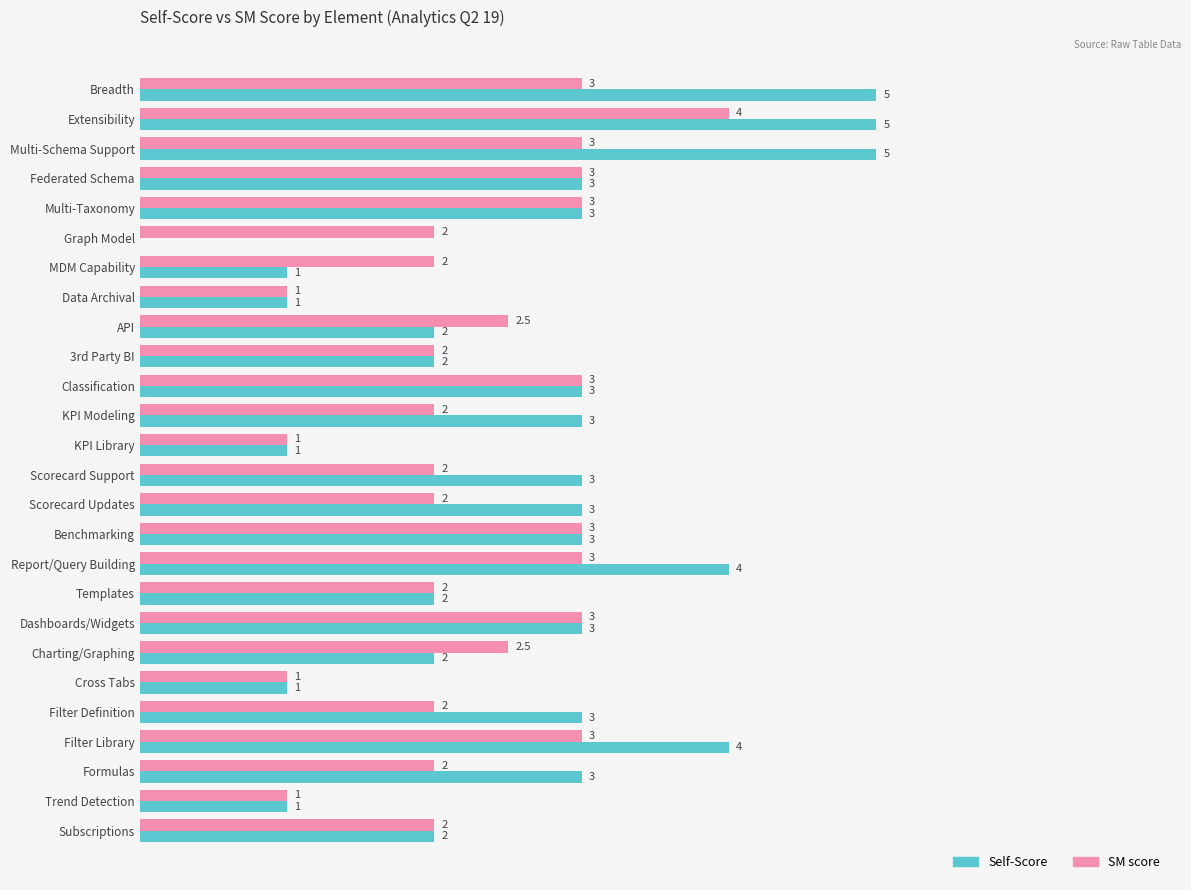

Which series has the largest total across all categories?

Self-Score